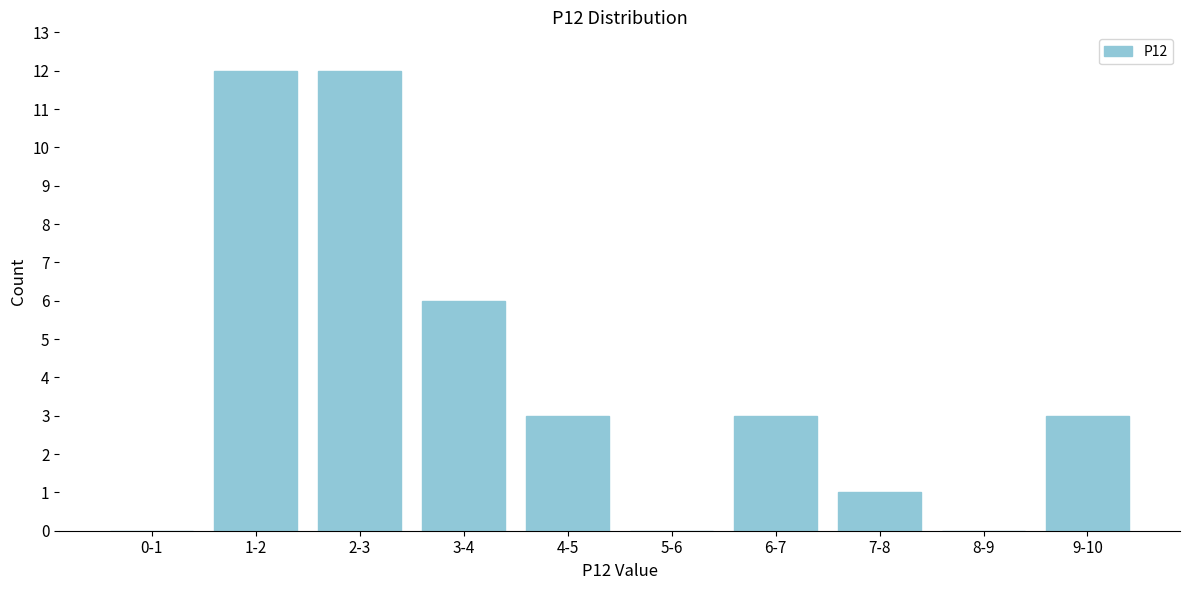

Reading left to right, list all the values displayed in this chart.

0-1=0	1-2=12	2-3=12	3-4=6	4-5=3	5-6=0	6-7=3	7-8=1	8-9=0	9-10=3